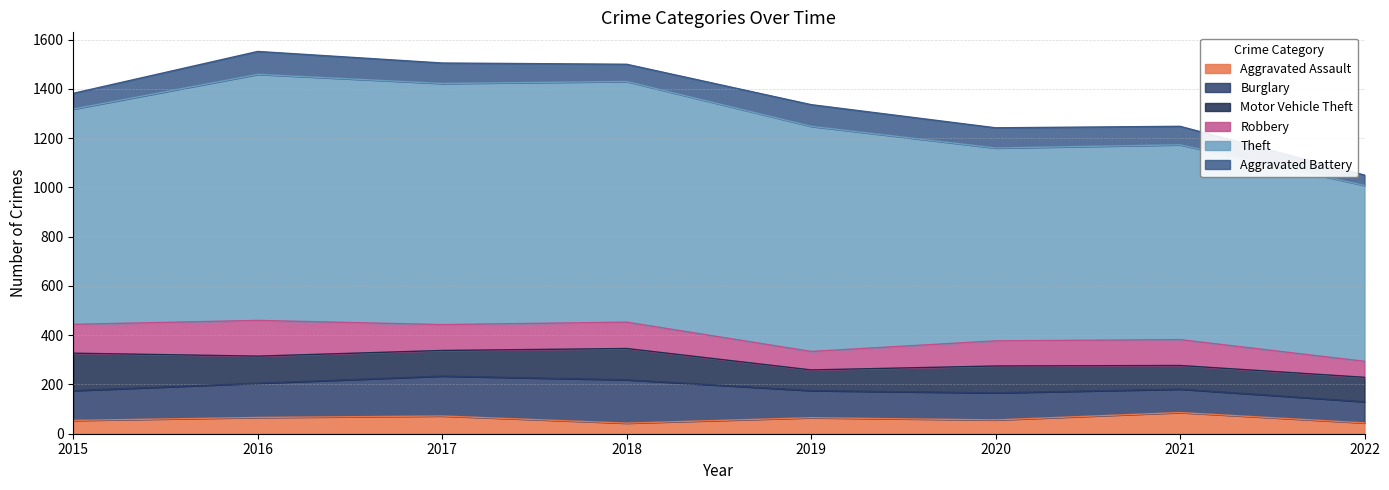

Reading left to right, what are all the values shown in this chart?

Aggravated Assault: 54	66	72	43	65	56	86	44
Burglary: 121	139	162	176	110	110	95	86
Motor Vehicle Theft: 152	110	104	127	84	109	96	99
Robbery: 117	145	105	107	75	102	105	65
Theft: 874	999	979	977	914	783	791	714
Aggravated Battery: 64	93	83	70	88	82	75	42